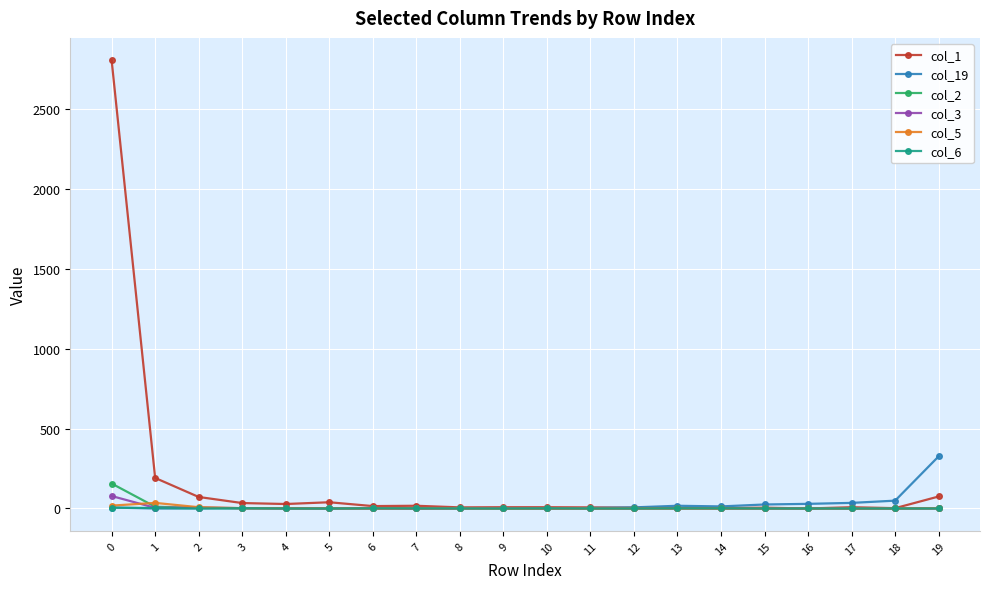

Which series has the widest spread of values?

col_1